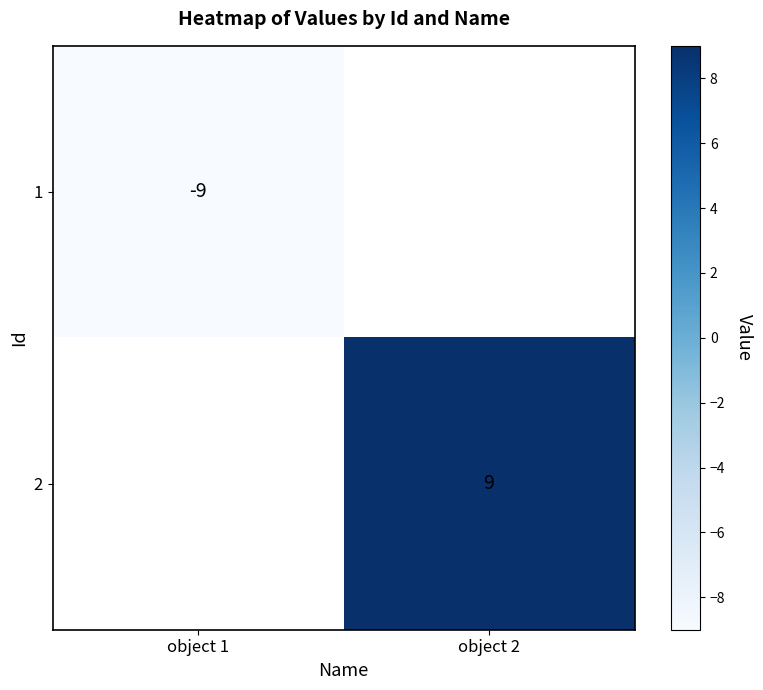

Which category has the highest value across all series?

object 2